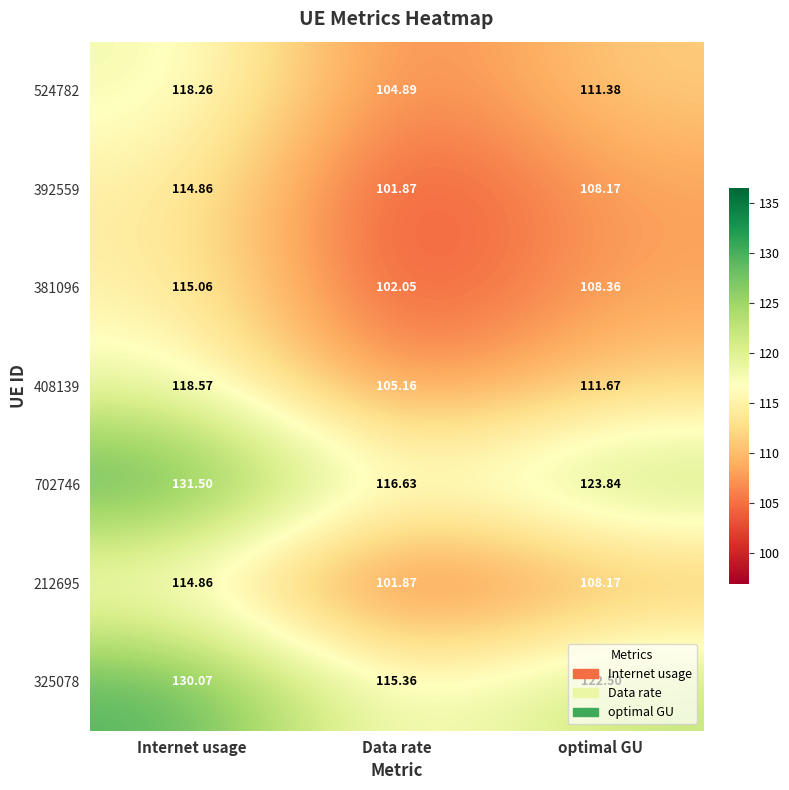

Which series changed the most between Internet usage and Data rate?

702746